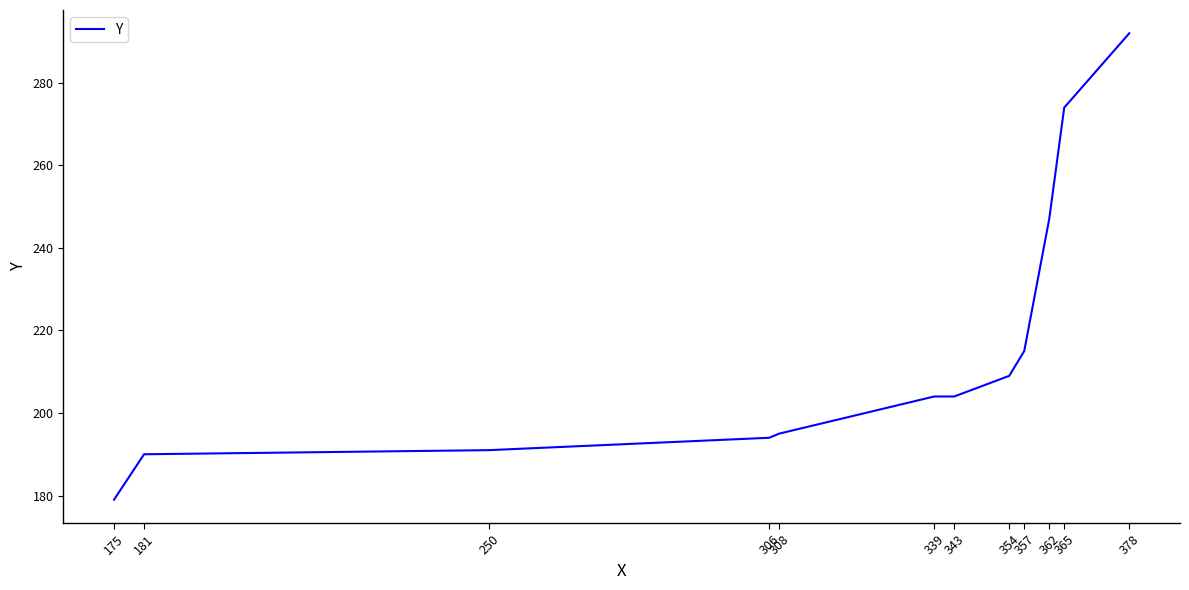

What is the difference between the maximum and minimum values?

113